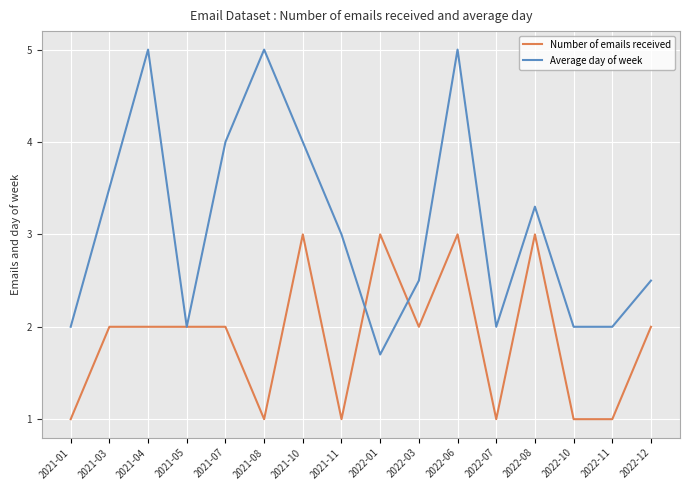

What are all the series names shown in the legend?

Number of emails received, Average day of week